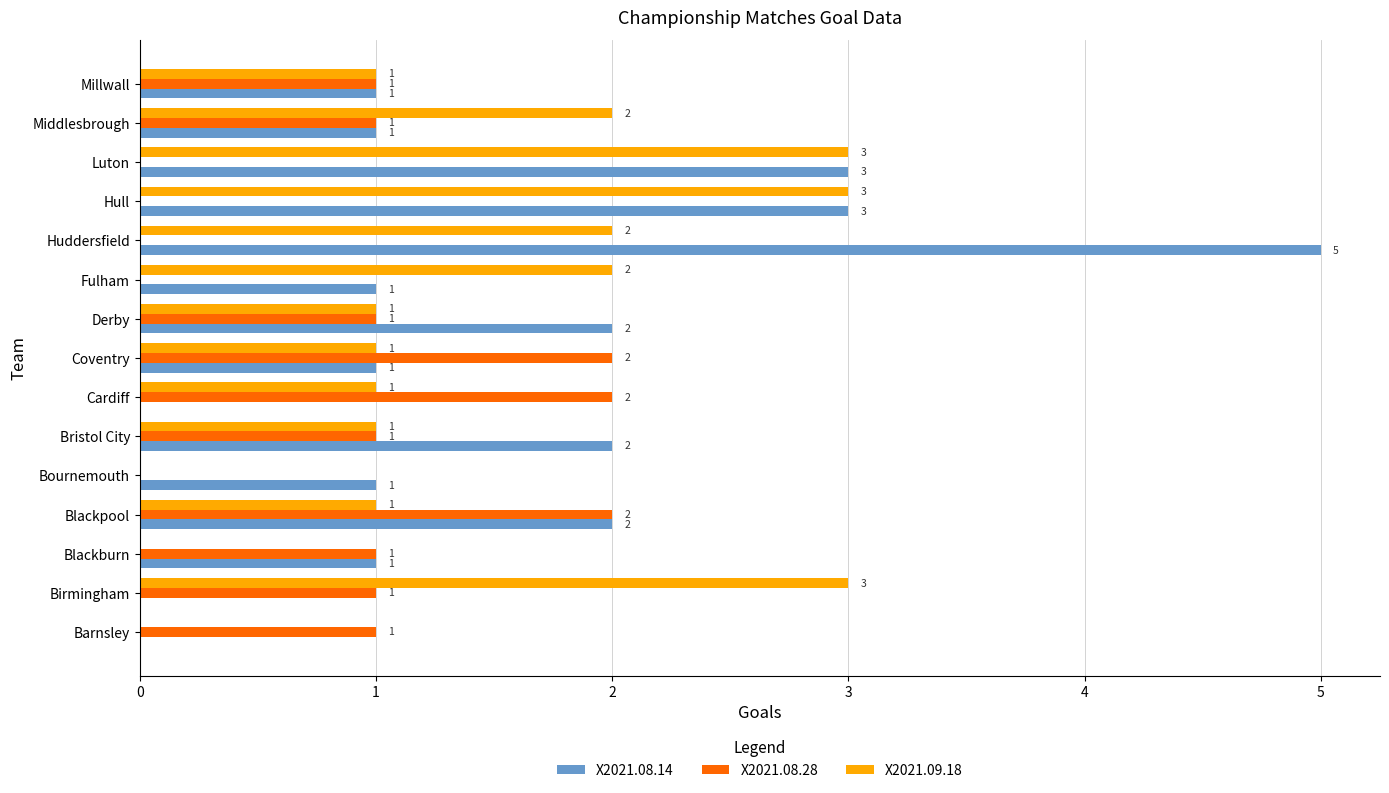

Which series changed the most between Blackpool and Huddersfield?

X2021.08.14